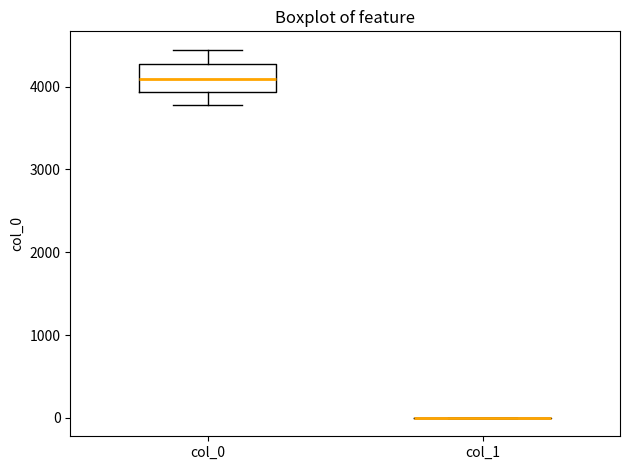

Reading left to right, read every box against the y-axis: the position of its median line, the range the box covers, and the ends of its whiskers. The values are not printed on the chart, so give them approximately, as read against the axis.

col_0: median 4100, box 3900 to 4300, whiskers 3800 to 4400
col_1: box collapsed to a line at 0, whiskers 0 to 0